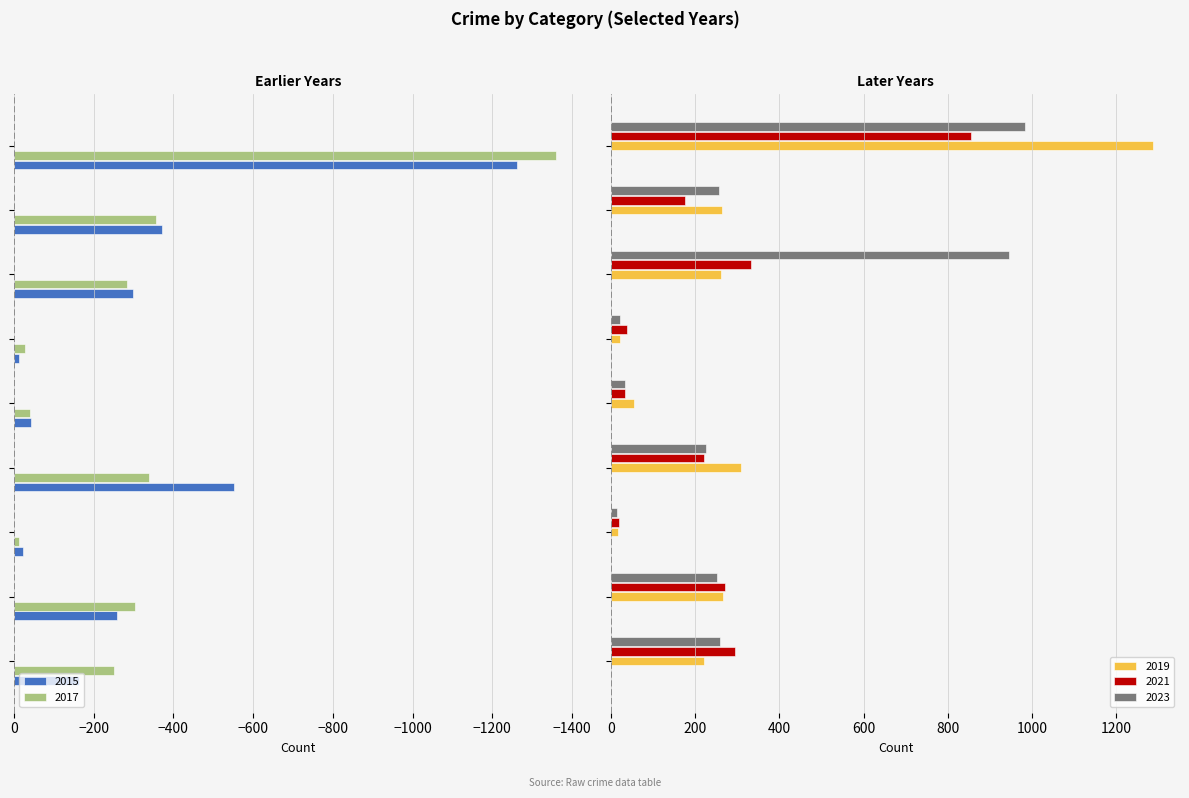

What is the maximum value for 2019?

1288